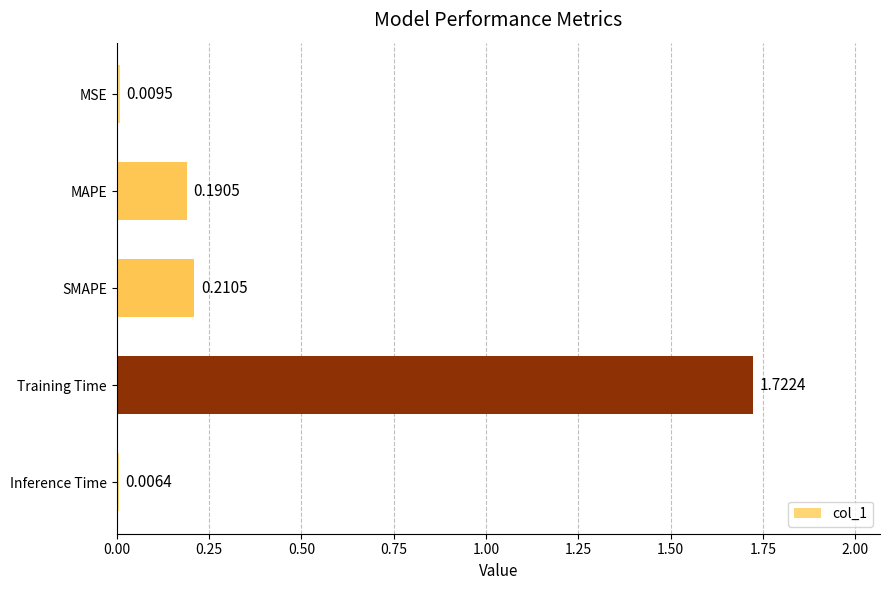

Rank the categories by value from lowest to highest.

Inference Time, MSE, MAPE, SMAPE, Training Time